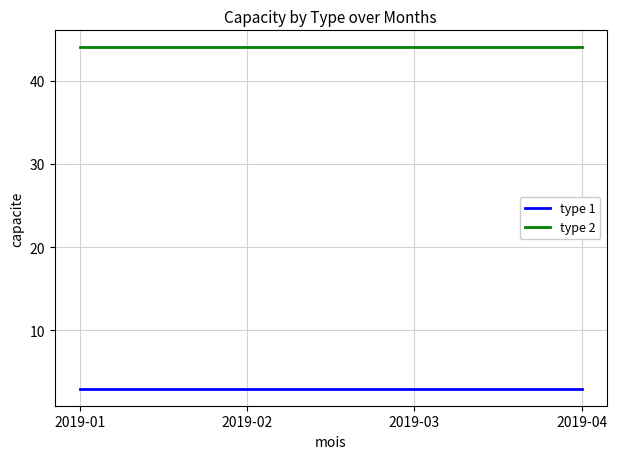

What is the average value of the type 1 series?

3